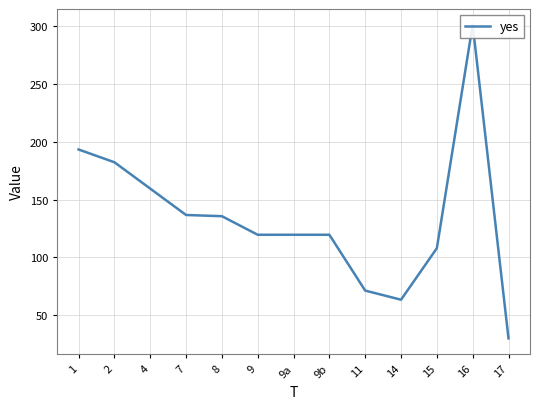

What is the difference between the maximum and minimum values?

270.8